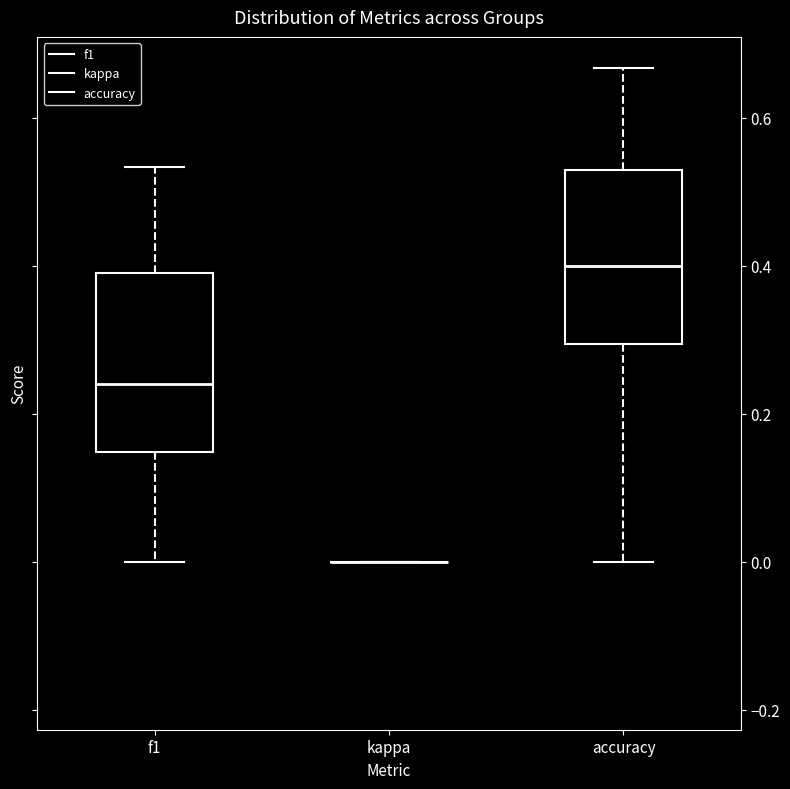

Where is the lower edge of the box for f1 on the y-axis? The values are not printed on the chart, so give them approximately, as read against the axis.

0.14